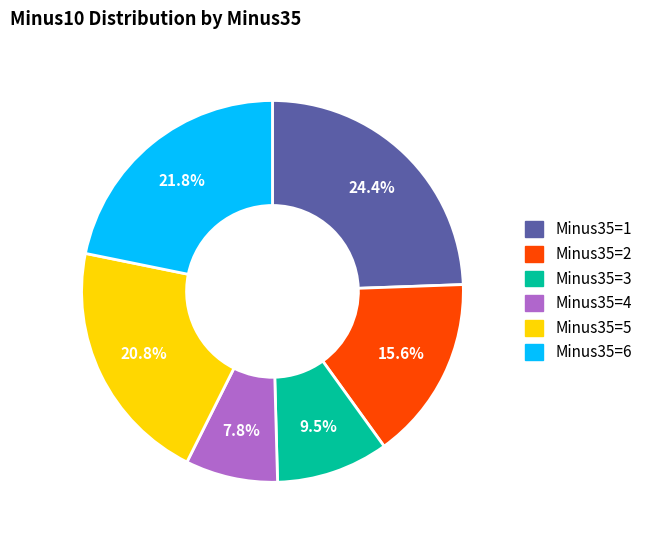

Does any single category account for the majority?

No